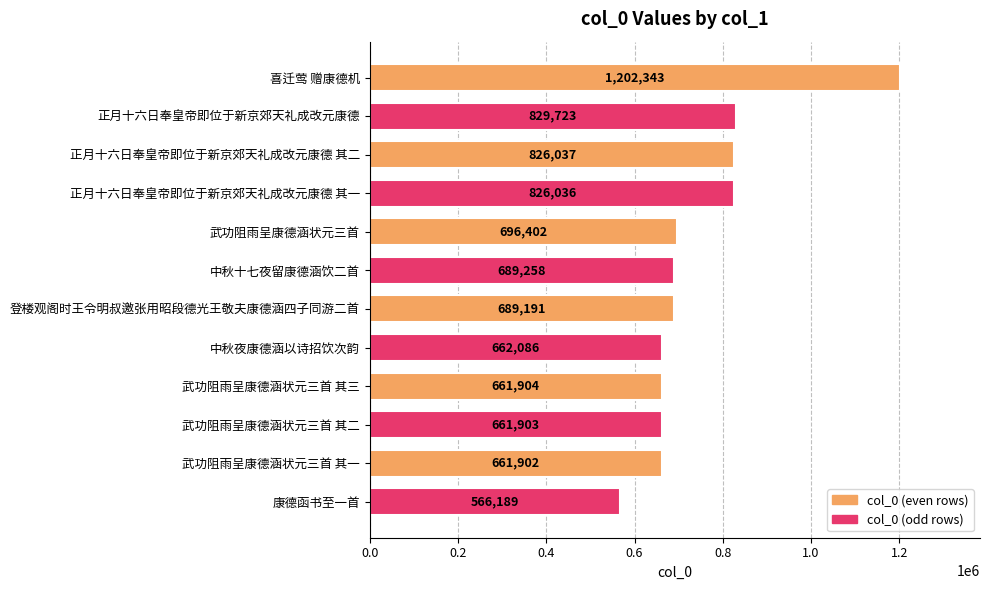

What is the difference between the maximum and minimum values?

636154